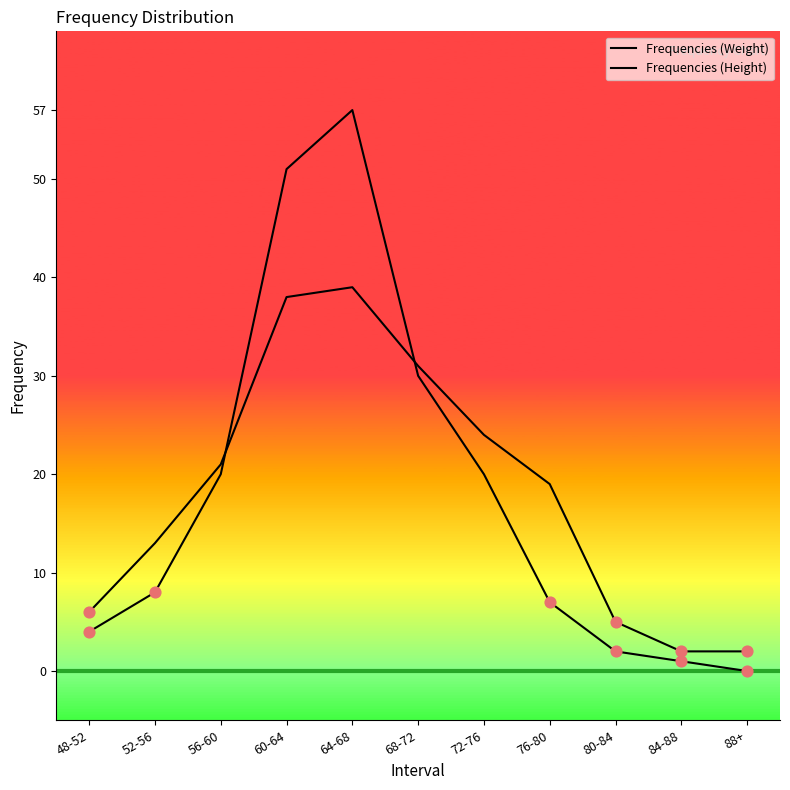

Does the chart have visible grid lines?

No